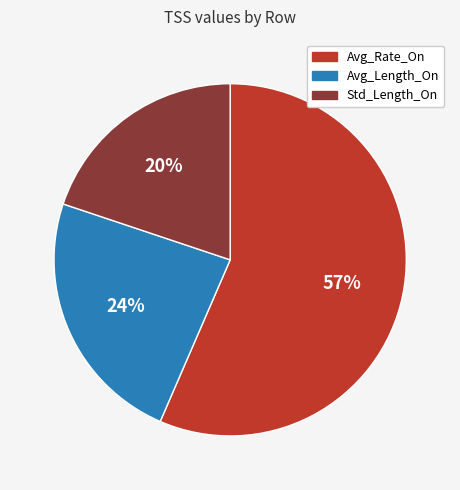

How many segments does this pie chart have?

3